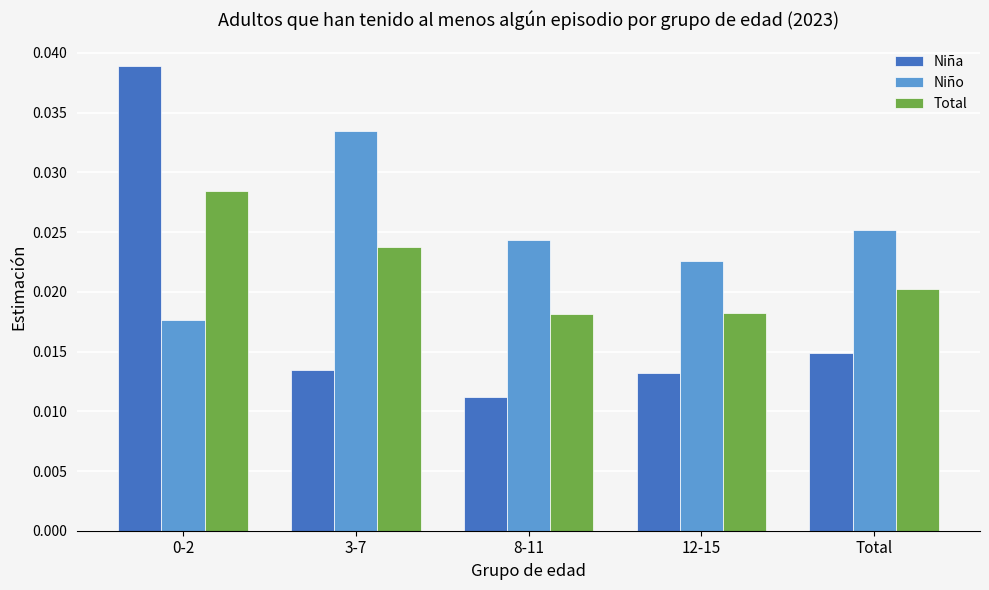

At how many categories does at least one series exceed 0?

5